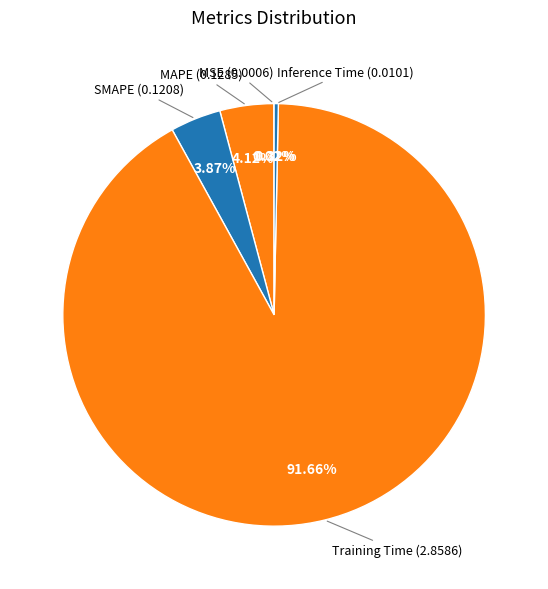

To the nearest percent, what is the average slice percentage?

20%